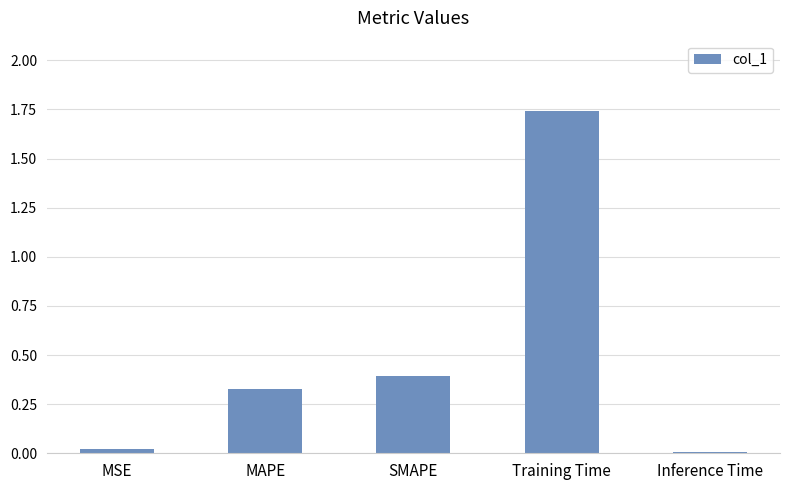

What is the average value?

0.5